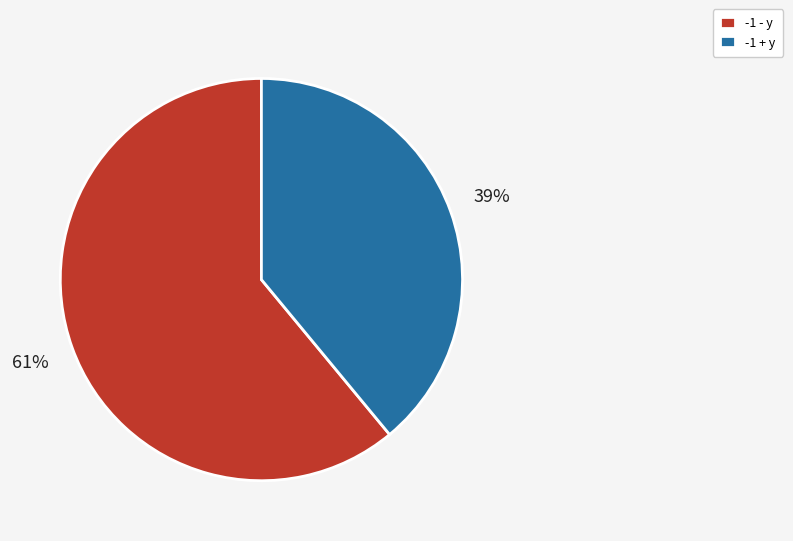

Do -1 + y and -1 - y together represent more than half of the pie?

Yes